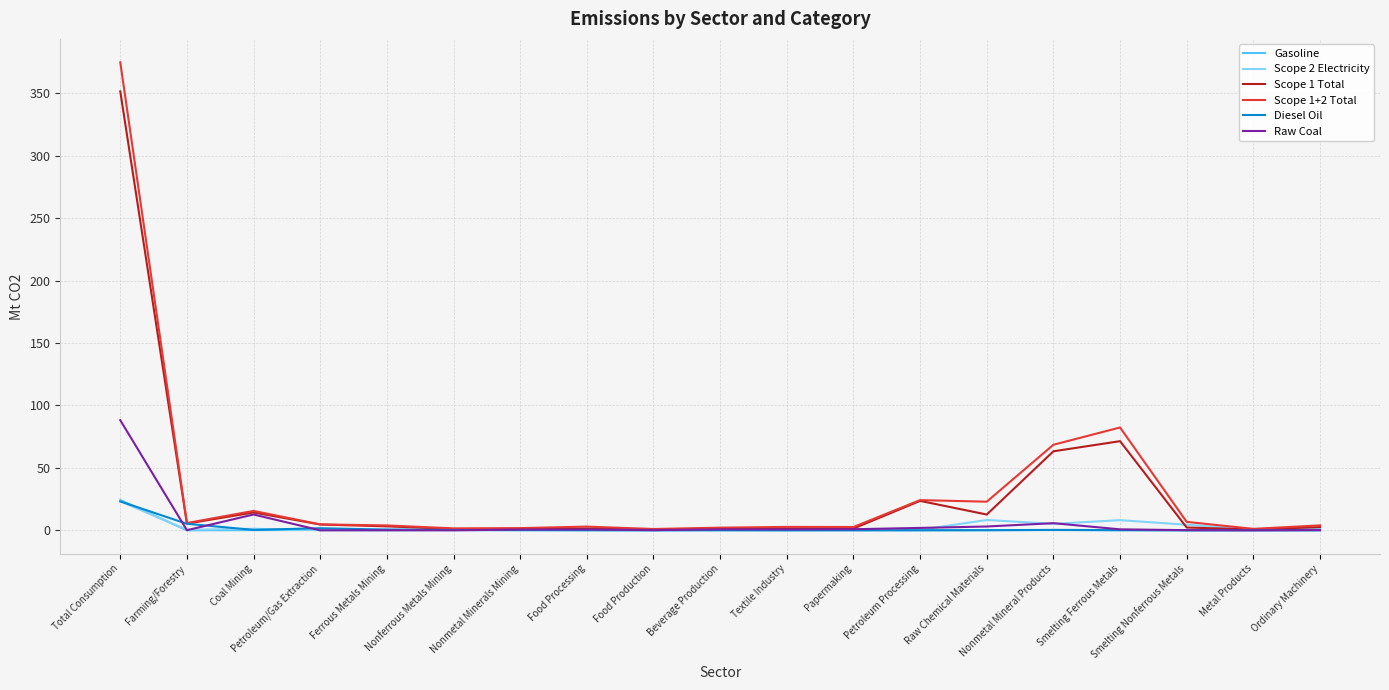

How many lines are shown in the chart?

6